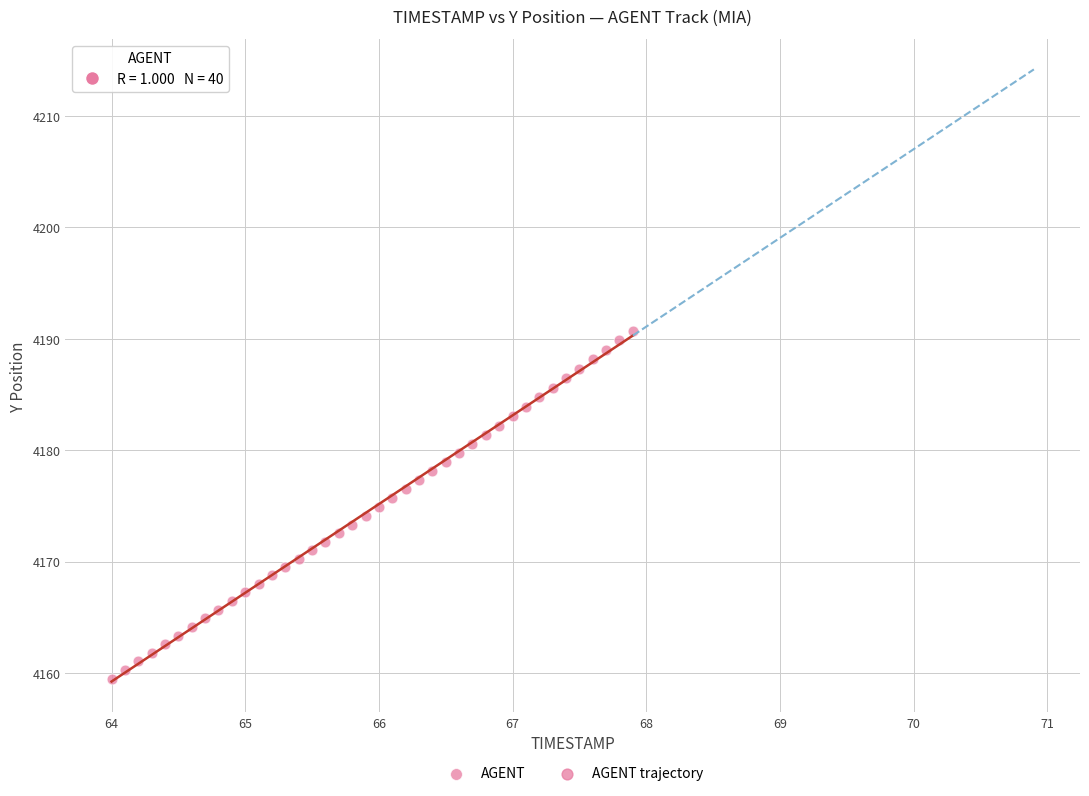

What is the range of Y values (max minus min)?

31.2